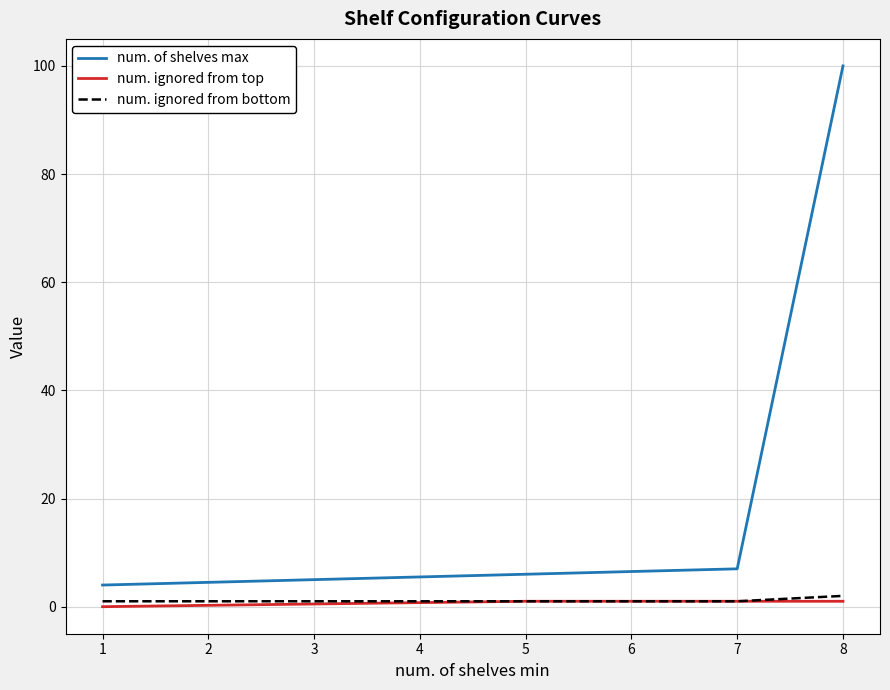

True or false: num. of shelves max and num. ignored from top cross at least once.

False